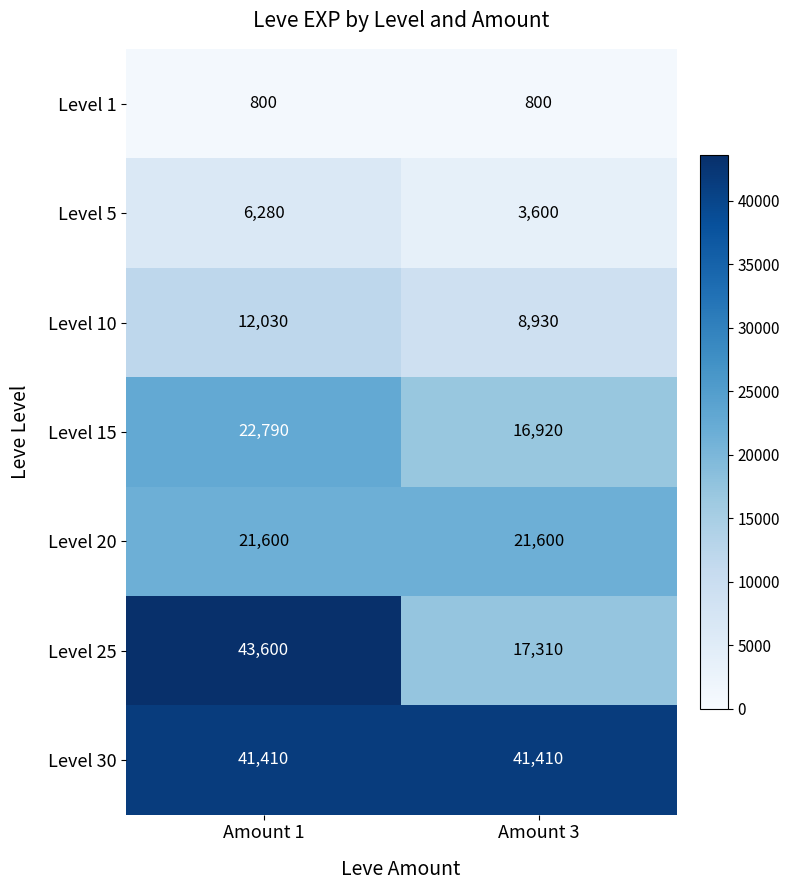

Reading left to right, extract all data points from this chart.

Level 1: Amount 1=800	Amount 3=800
Level 5: Amount 1=6280	Amount 3=3600
Level 10: Amount 1=12030	Amount 3=8930
Level 15: Amount 1=22790	Amount 3=16920
Level 20: Amount 1=21600	Amount 3=21600
Level 25: Amount 1=43600	Amount 3=17310
Level 30: Amount 1=41410	Amount 3=41410